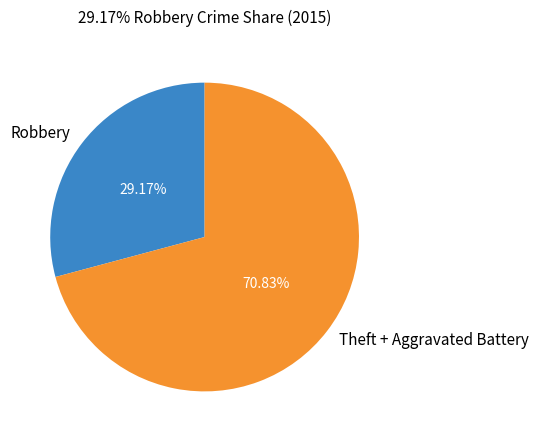

How many slices are in this pie chart?

2